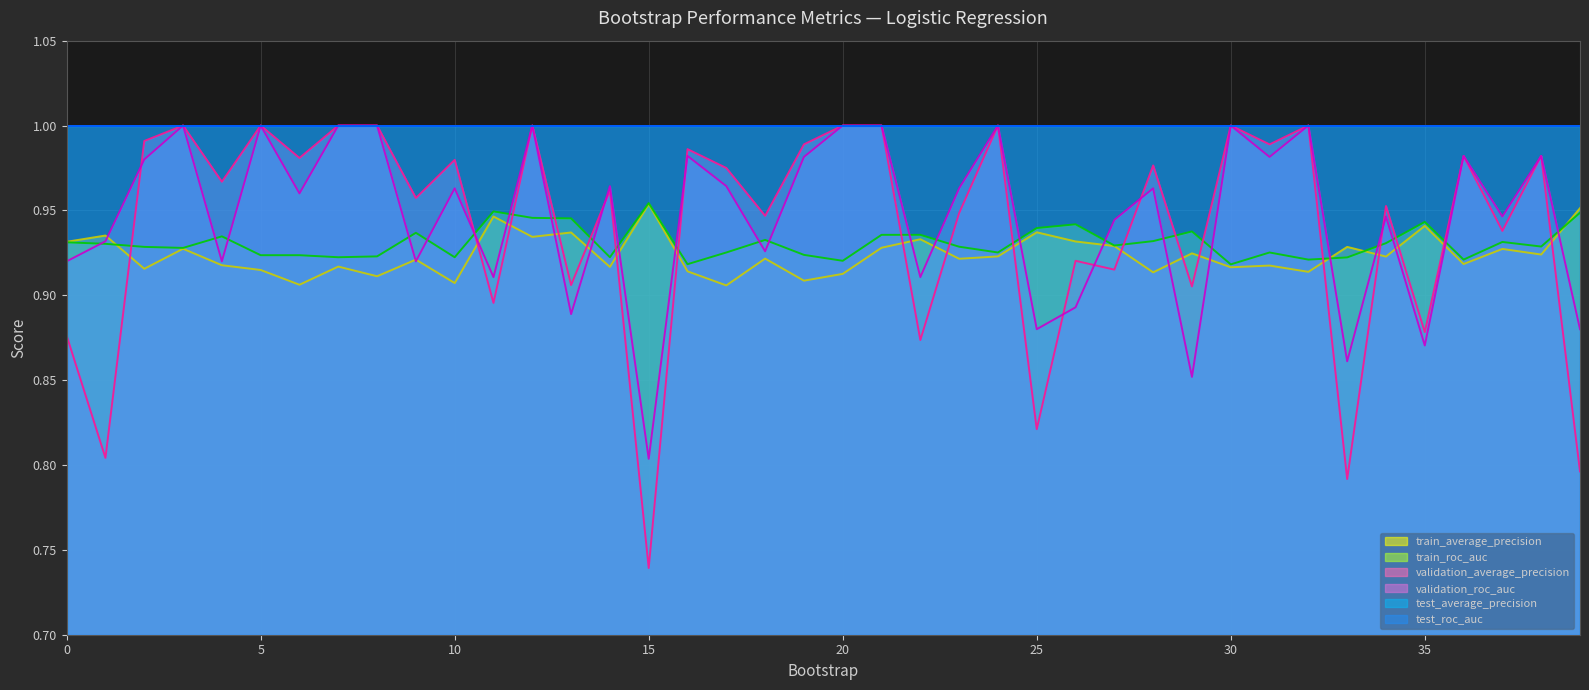

Which has a higher value, 9 or 37?

37